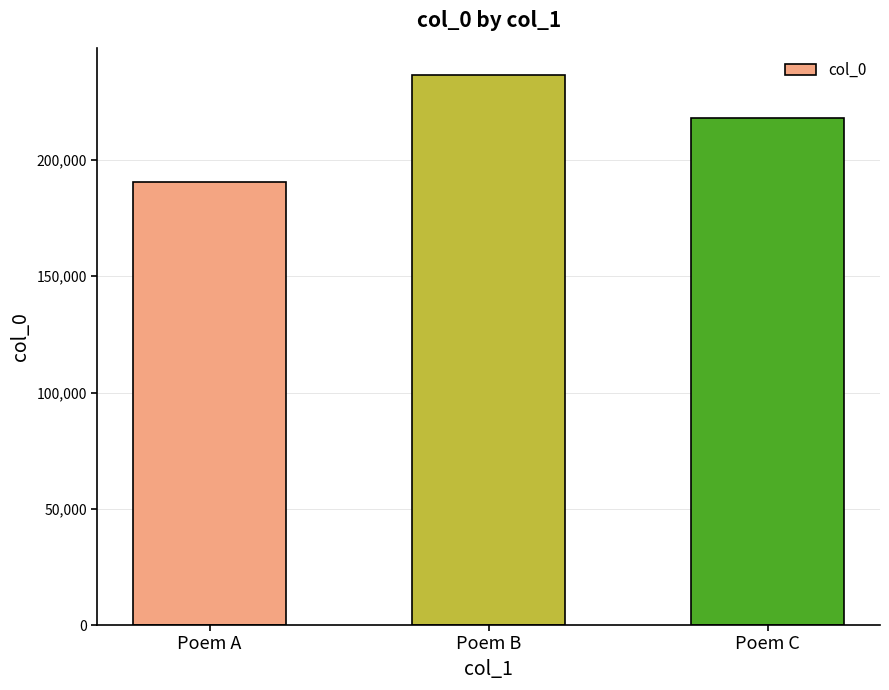

Reading left to right, list all the values displayed in this chart.

Poem A=190510	Poem B=236437	Poem C=218204